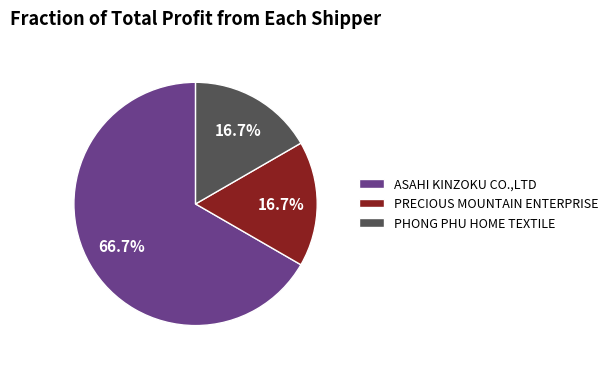

What is the largest slice in the pie chart?

ASAHI KINZOKU CO.,LTD